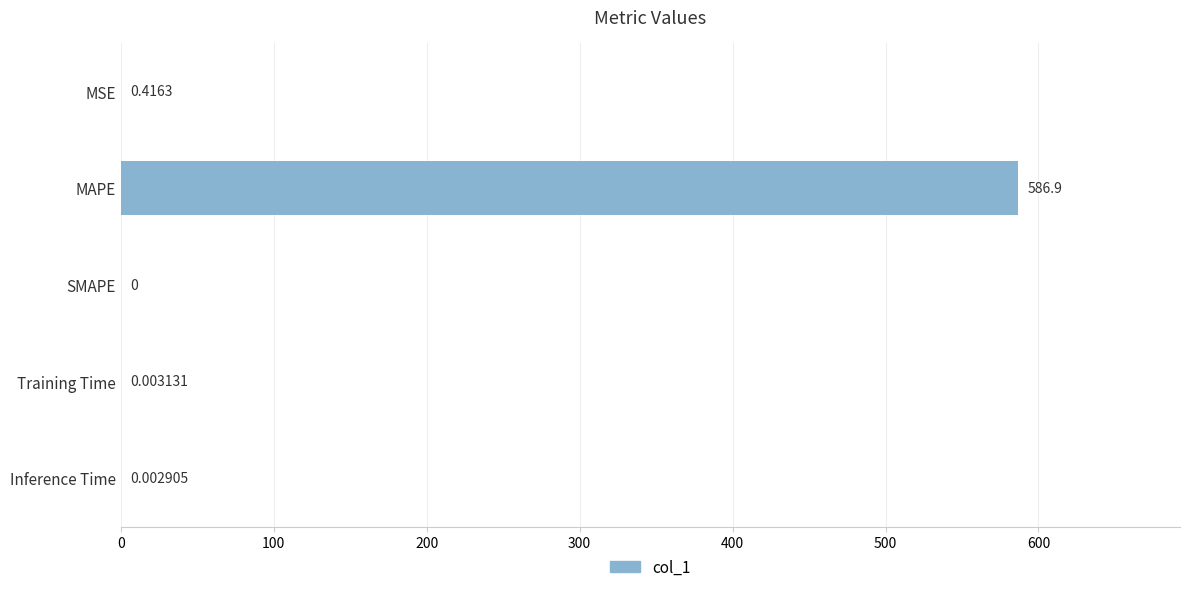

Between Inference Time and MSE, which is larger?

MSE